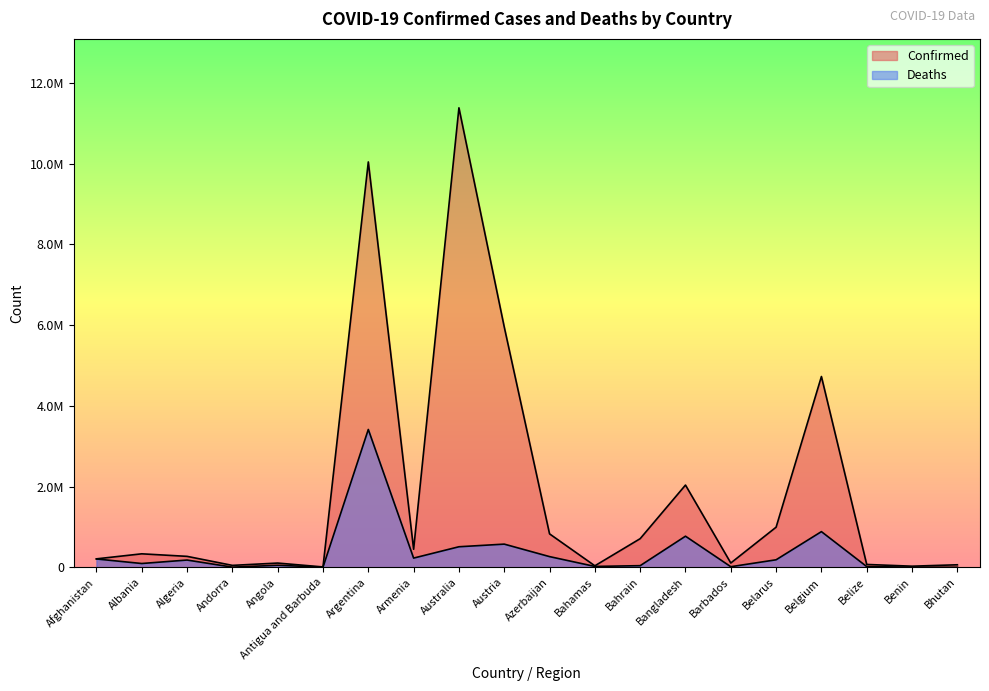

True or false: Deaths and Confirmed intersect in this chart.

False